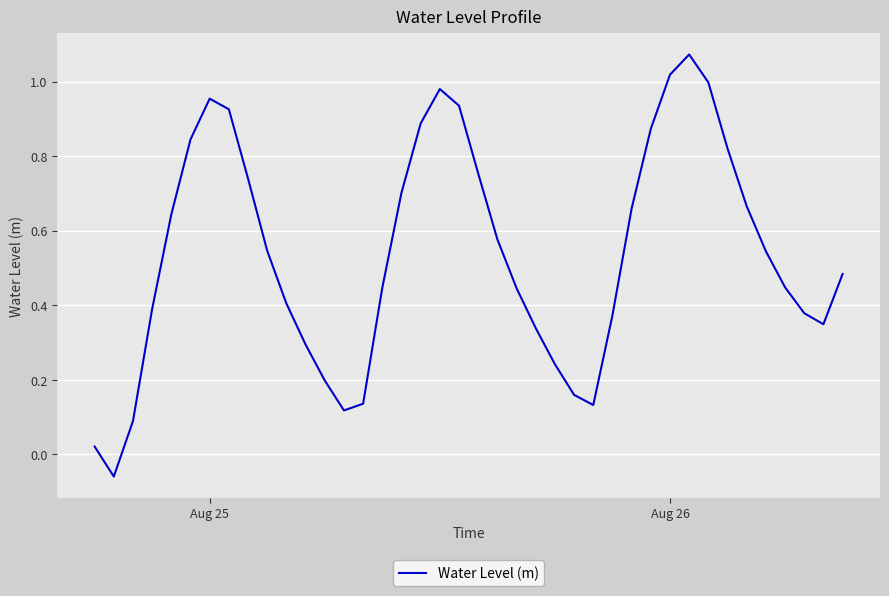

True or false: there are more than 1 points higher than both neighbors.

True